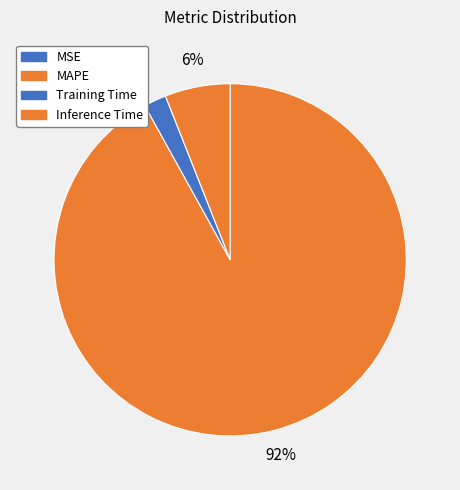

To the nearest percent, what is the difference between the largest and smallest slice percentages?

92%